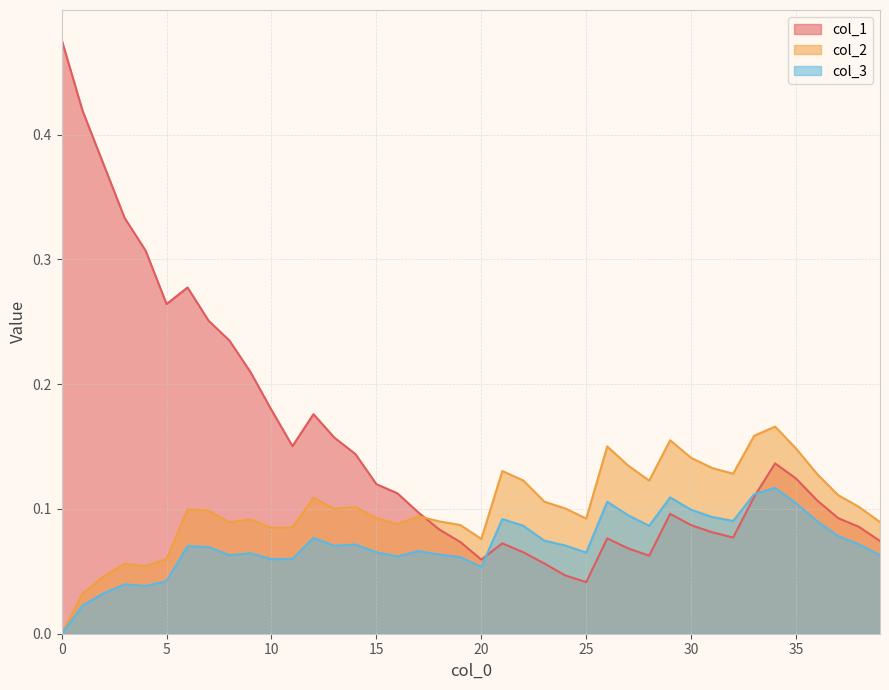

Rank the series by their average value, from highest to lowest.

col_1, col_2, col_3